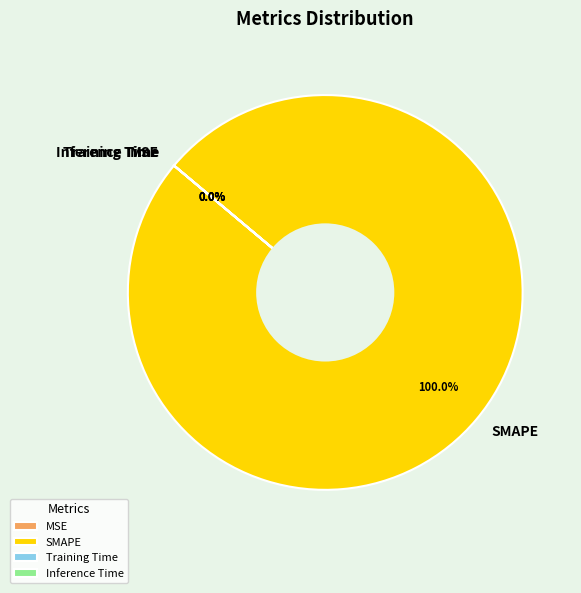

True or false: MSE accounts for 7% of the total.

False